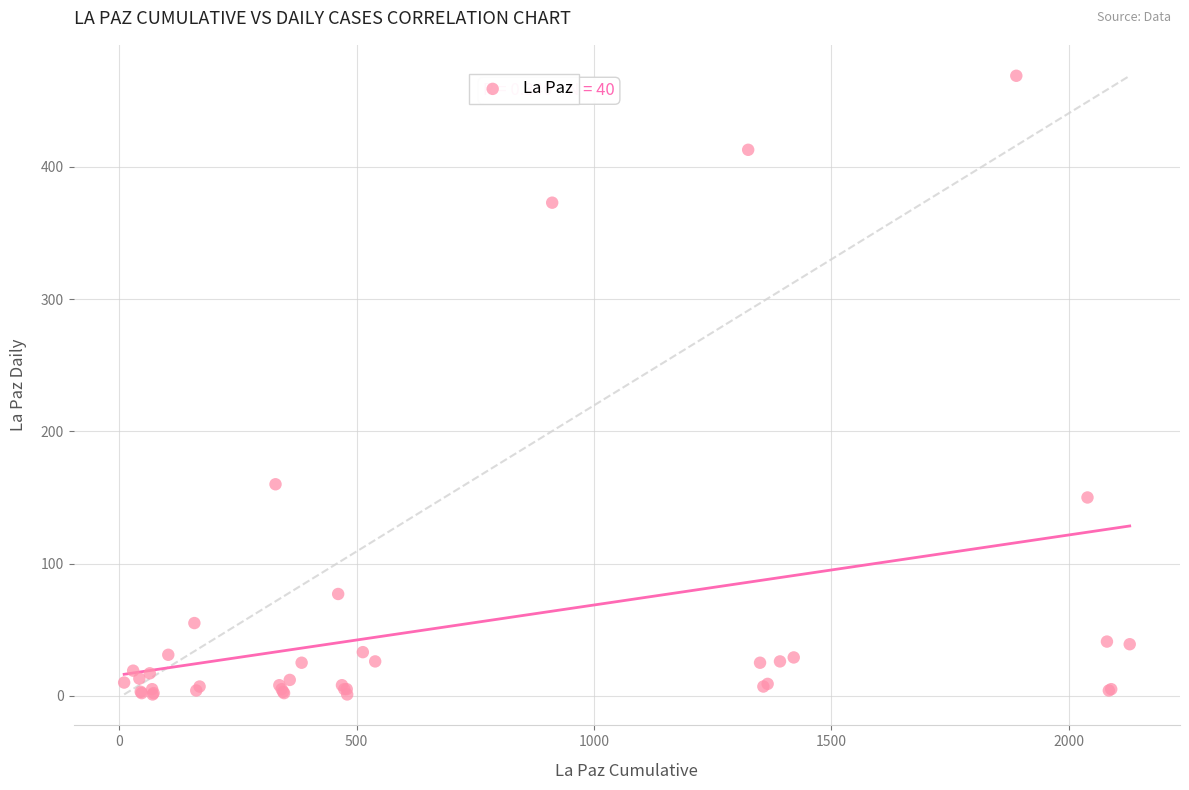

What Y value in the scatter plot is closest to 235?

160